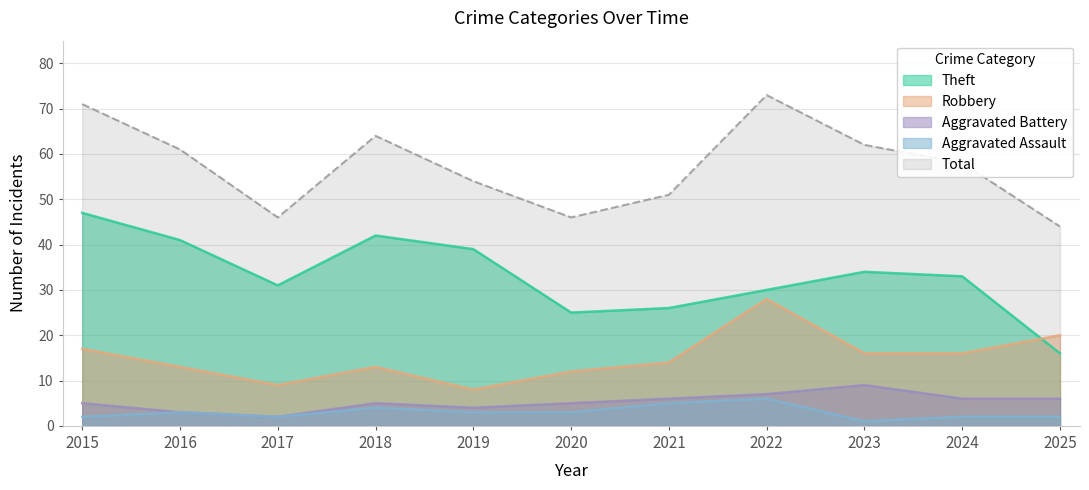

What is the value of the Total point at the 6th from the left?

46